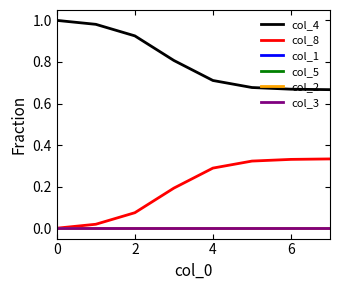

Which series has the largest total across all categories?

col_4